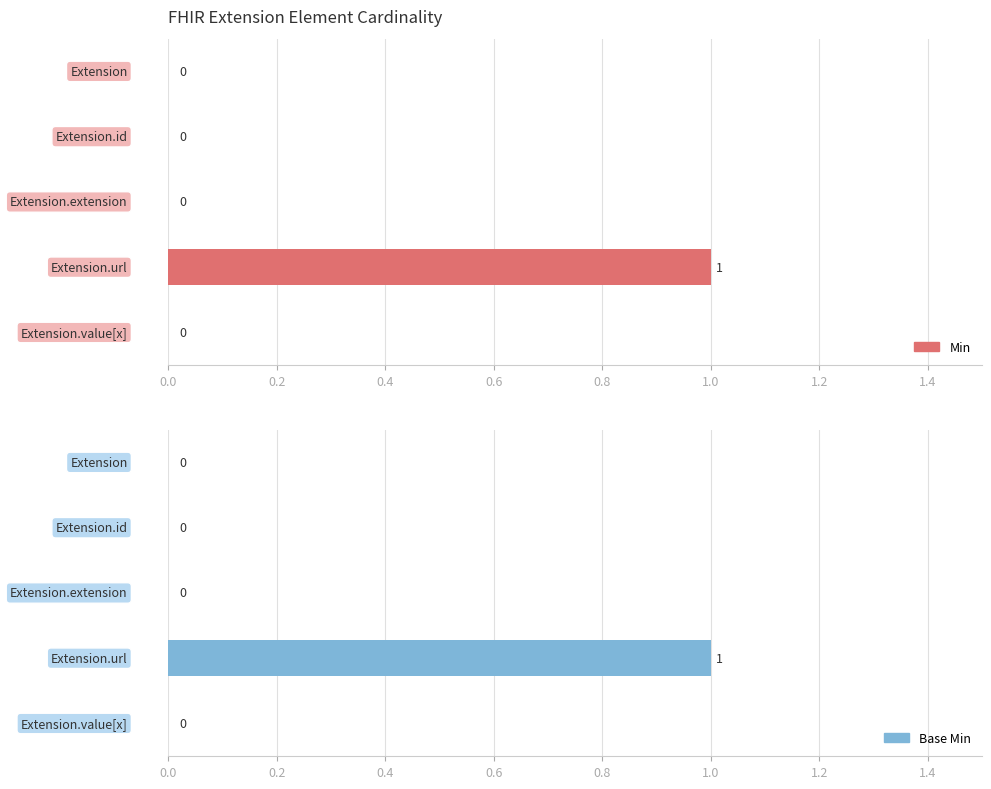

How many bars are there in each group?

2